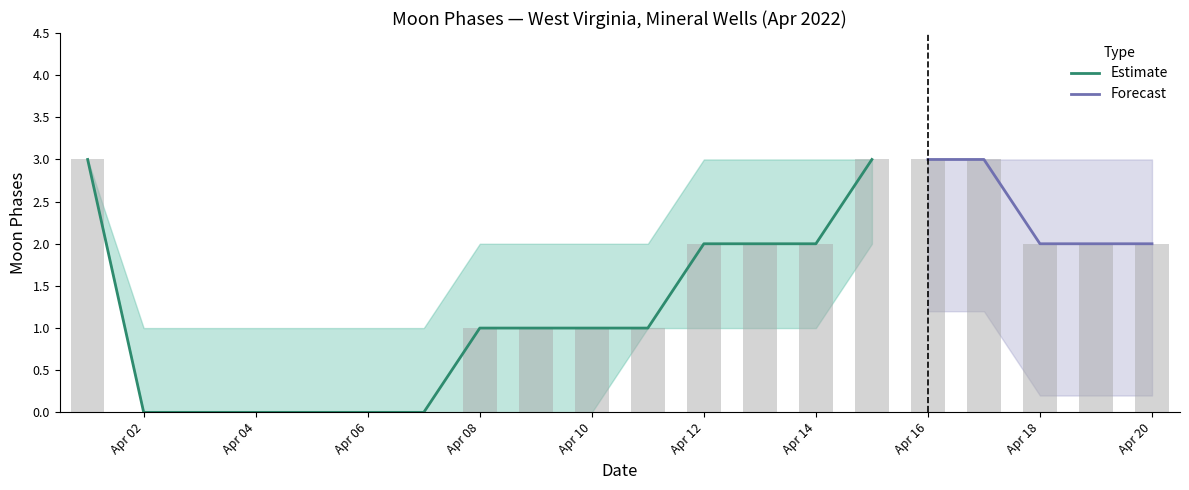

Does the chart contain any negative values?

No